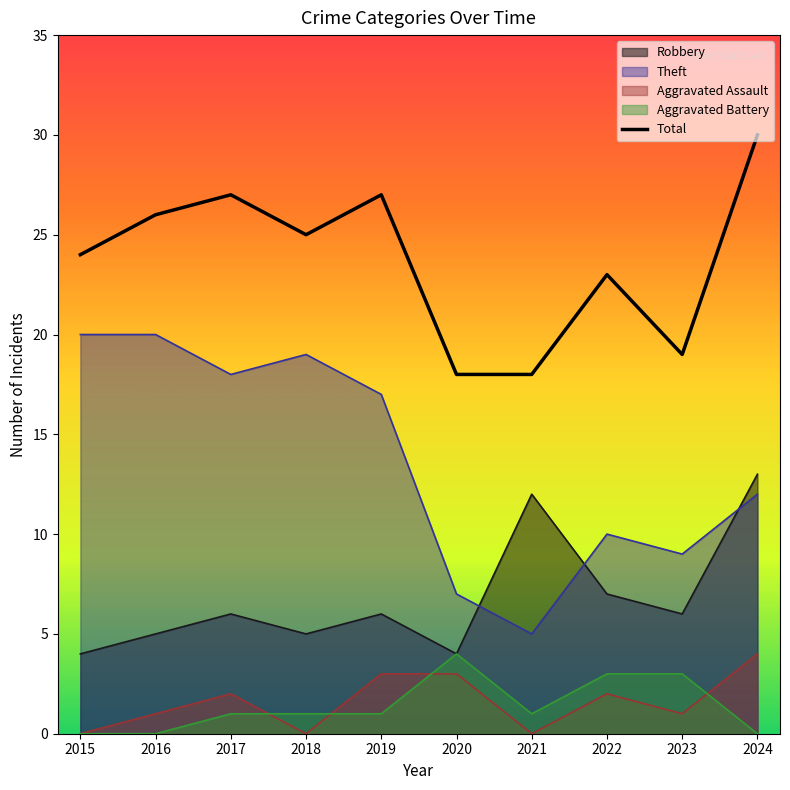

How many distinct data groups are displayed?

5